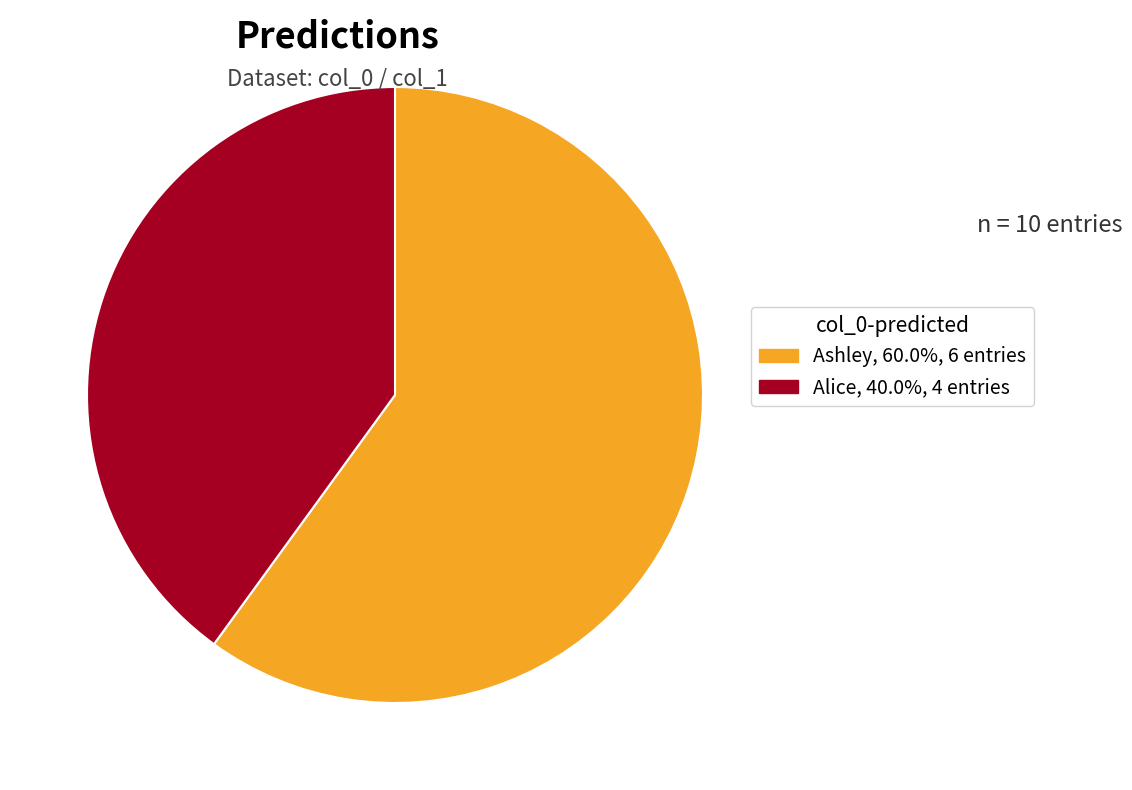

What is the largest slice in the pie chart?

Ashley